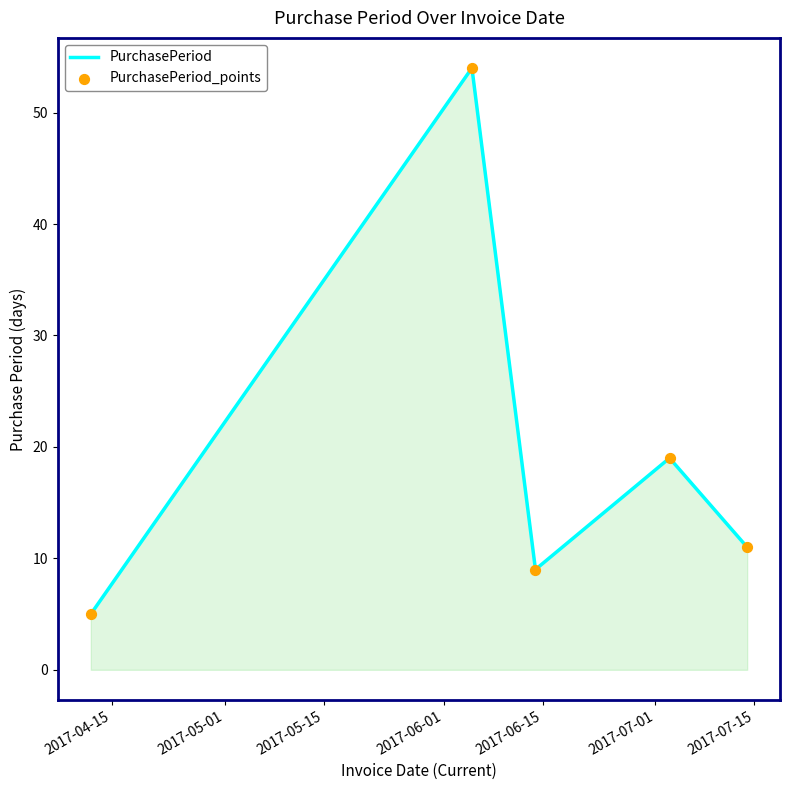

What is the maximum value shown in the chart?

54